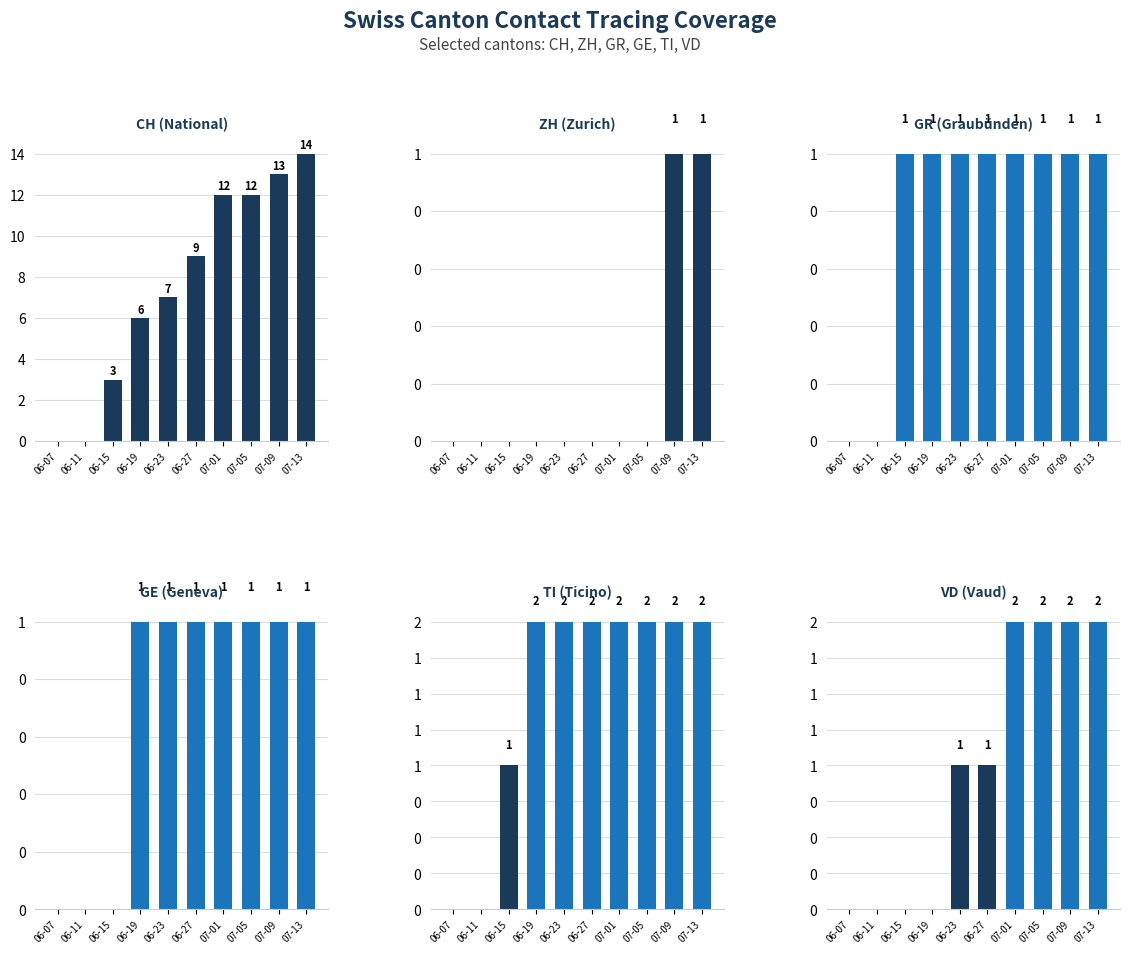

Which series has the largest total across all categories?

CH